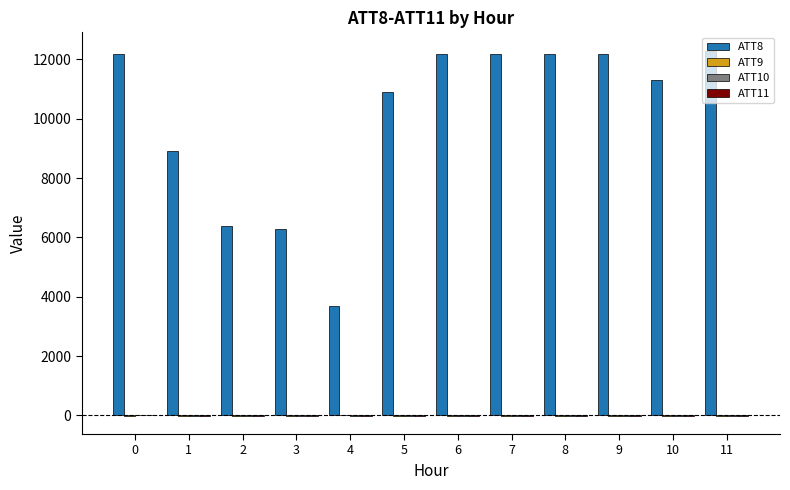

True or false: ATT8 has a value of 7536.8 at 0.

False